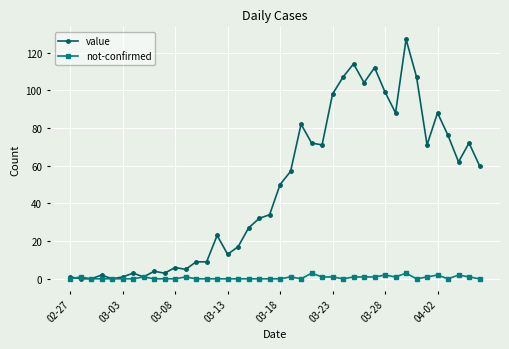

At how many categories does at least one series exceed 109?

3